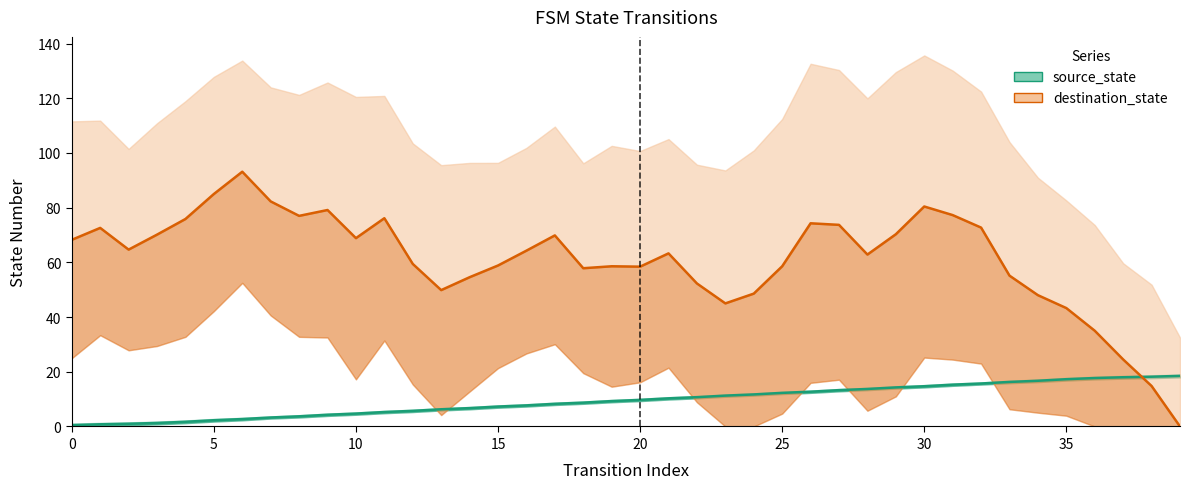

What is the highest value of the source_state series?

18.5